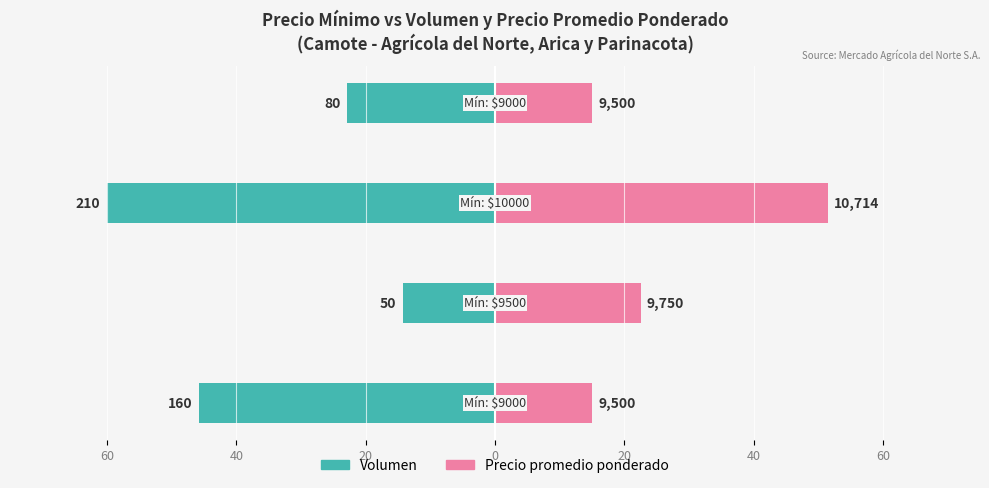

Reading left to right, extract all data points from this chart.

Volumen: 60=-45.7	40=-14.3	20=-60.0	0=-22.9
Precio promedio ponderado: 60=15.0	40=22.5	20=51.4	0=15.0